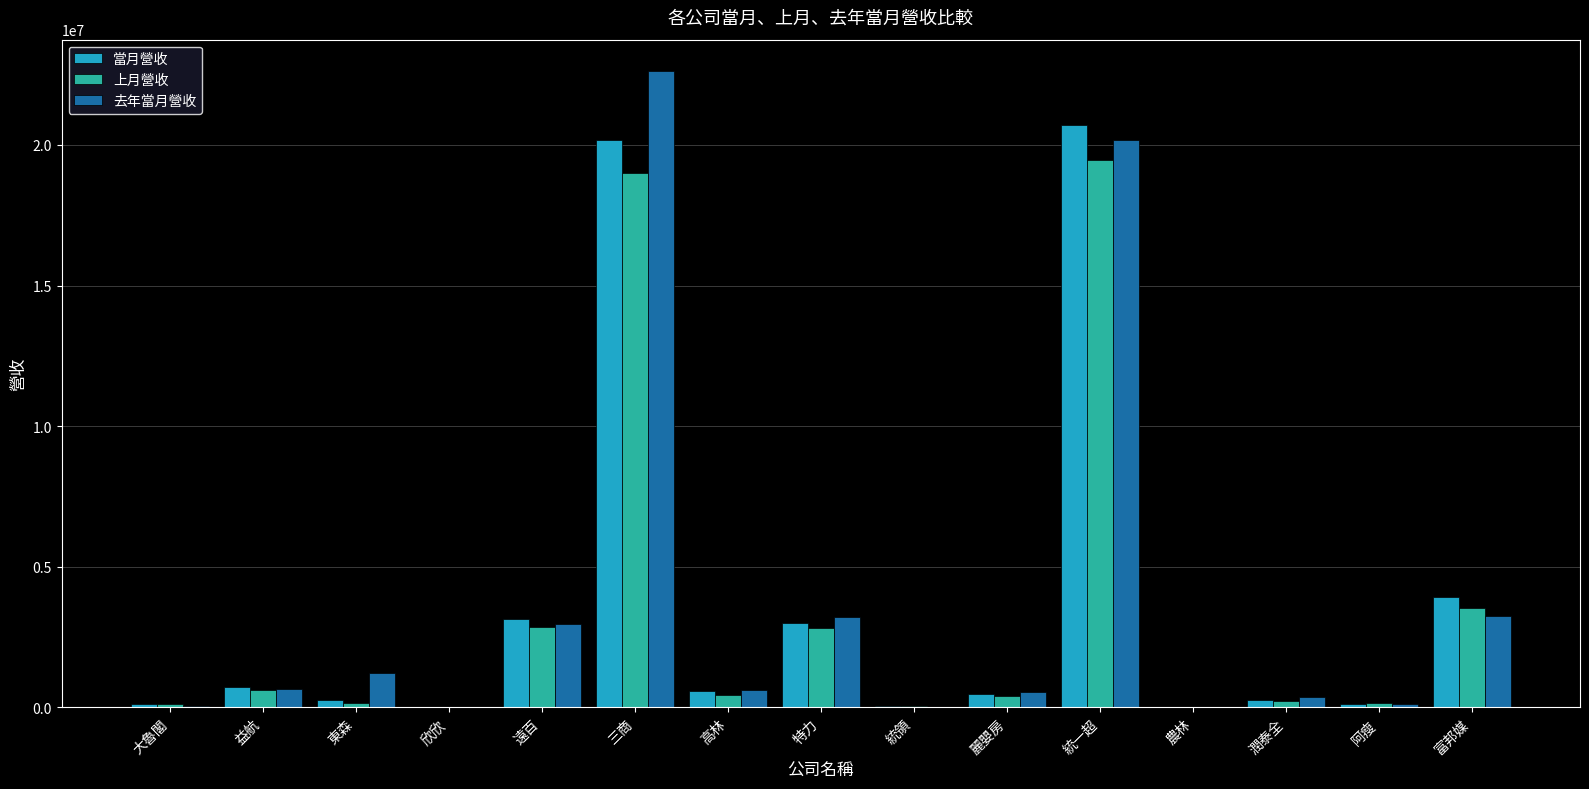

True or false: 上月營收 has a value of 4425230 at 特力.

False